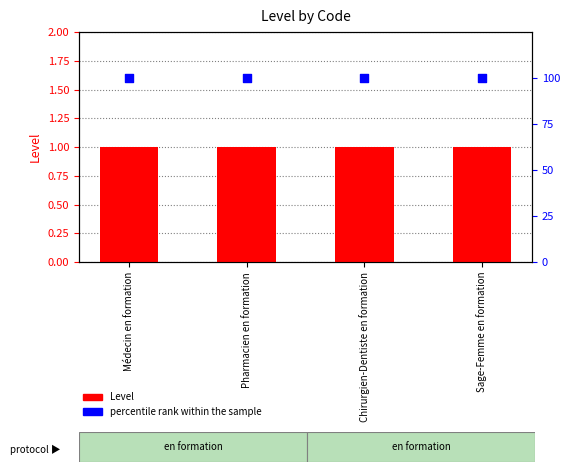

What is the total value across all series at Chirurgien-Dentiste en formation?

101